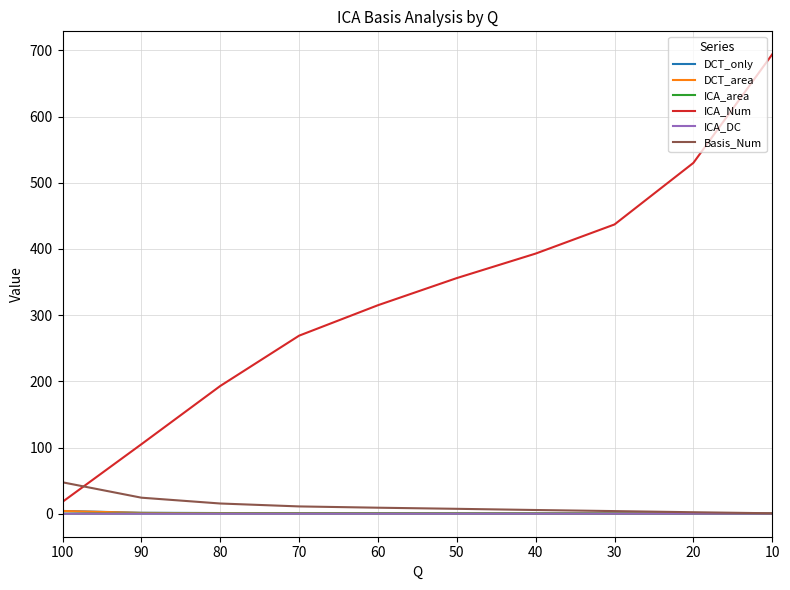

Does the chart have visible grid lines?

Yes